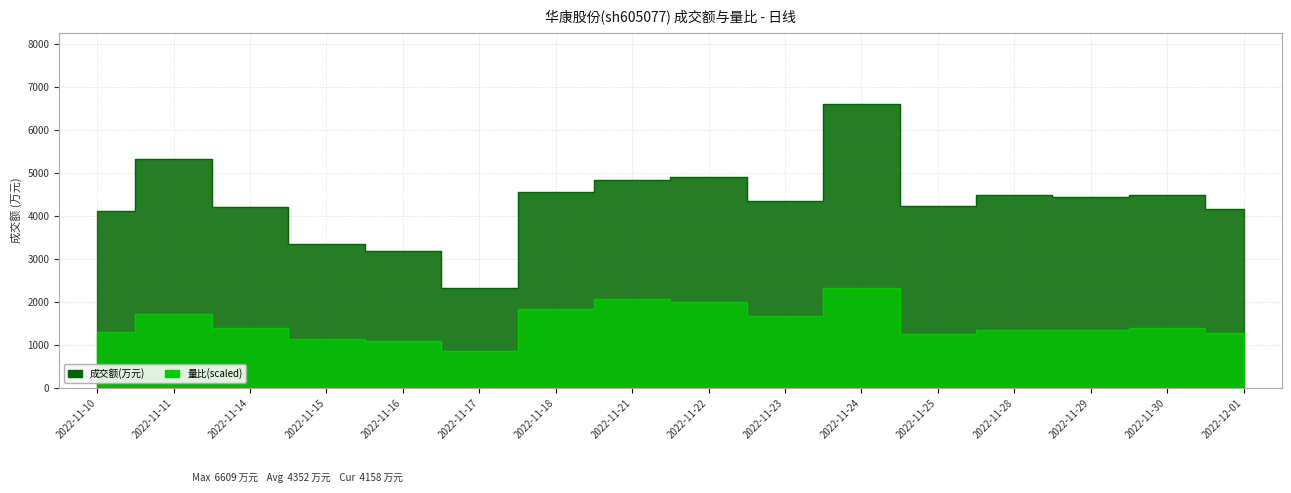

What is the greatest value displayed?

6609.0